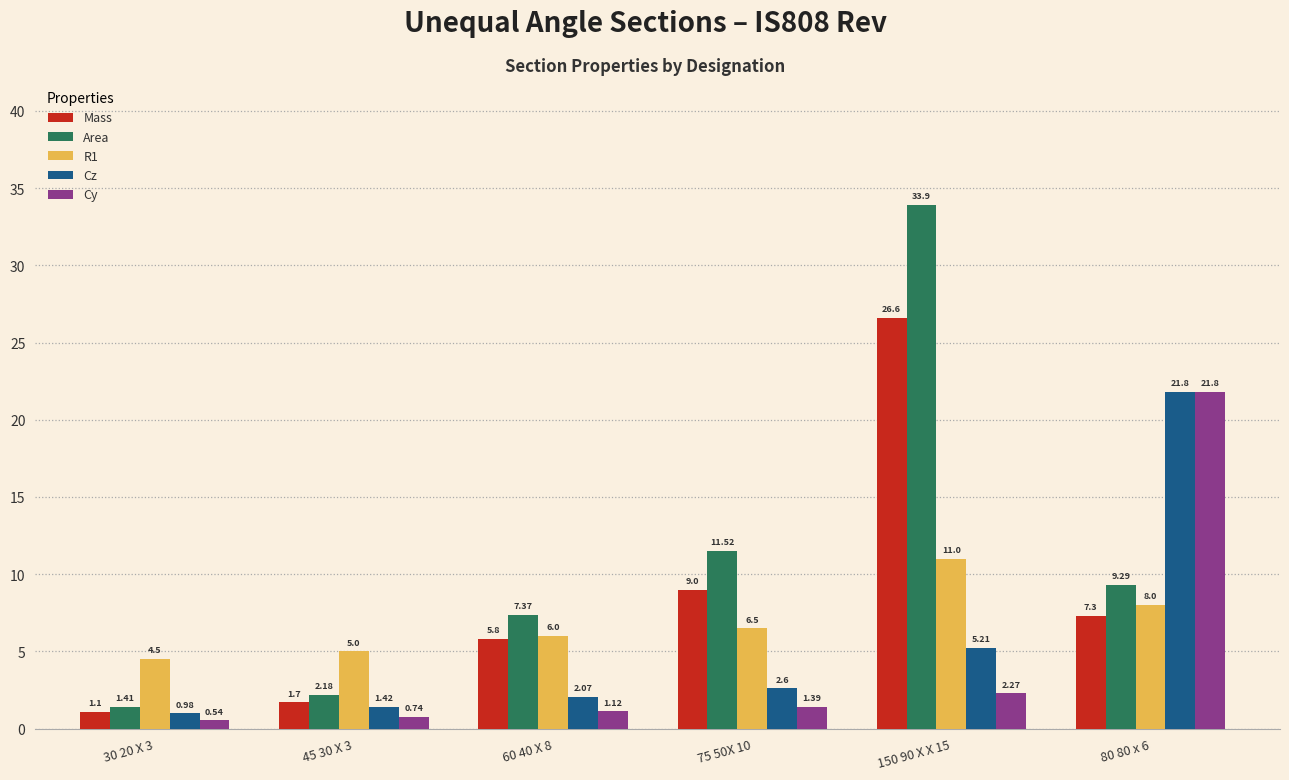

Where is Area nearest to the value 17?

75 50X 10